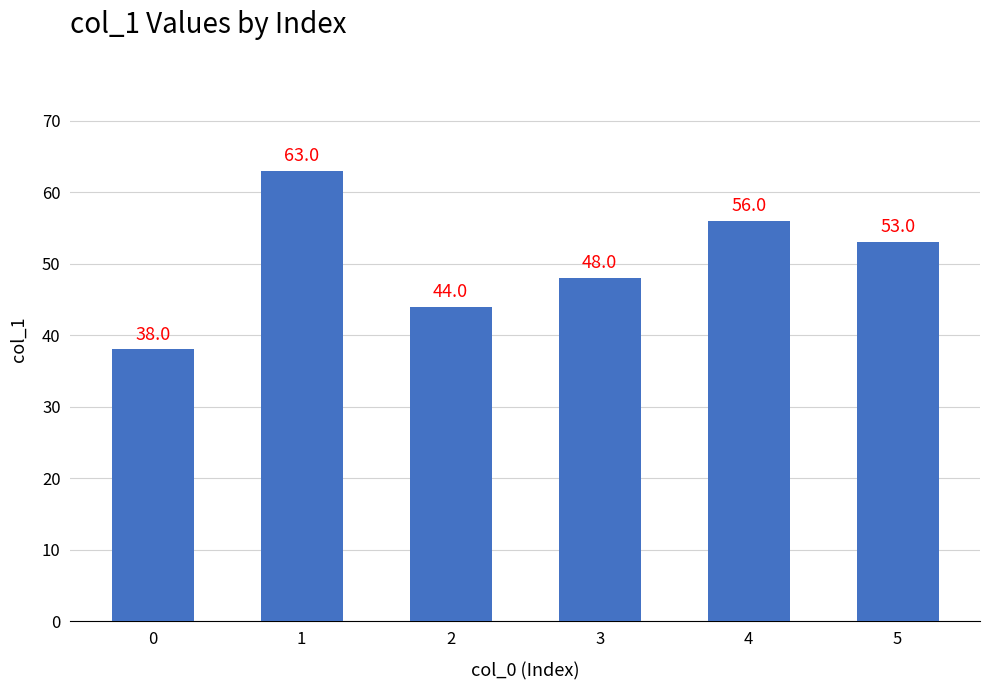

Approximately how many times larger is the value at 2 compared to 4?

0.8